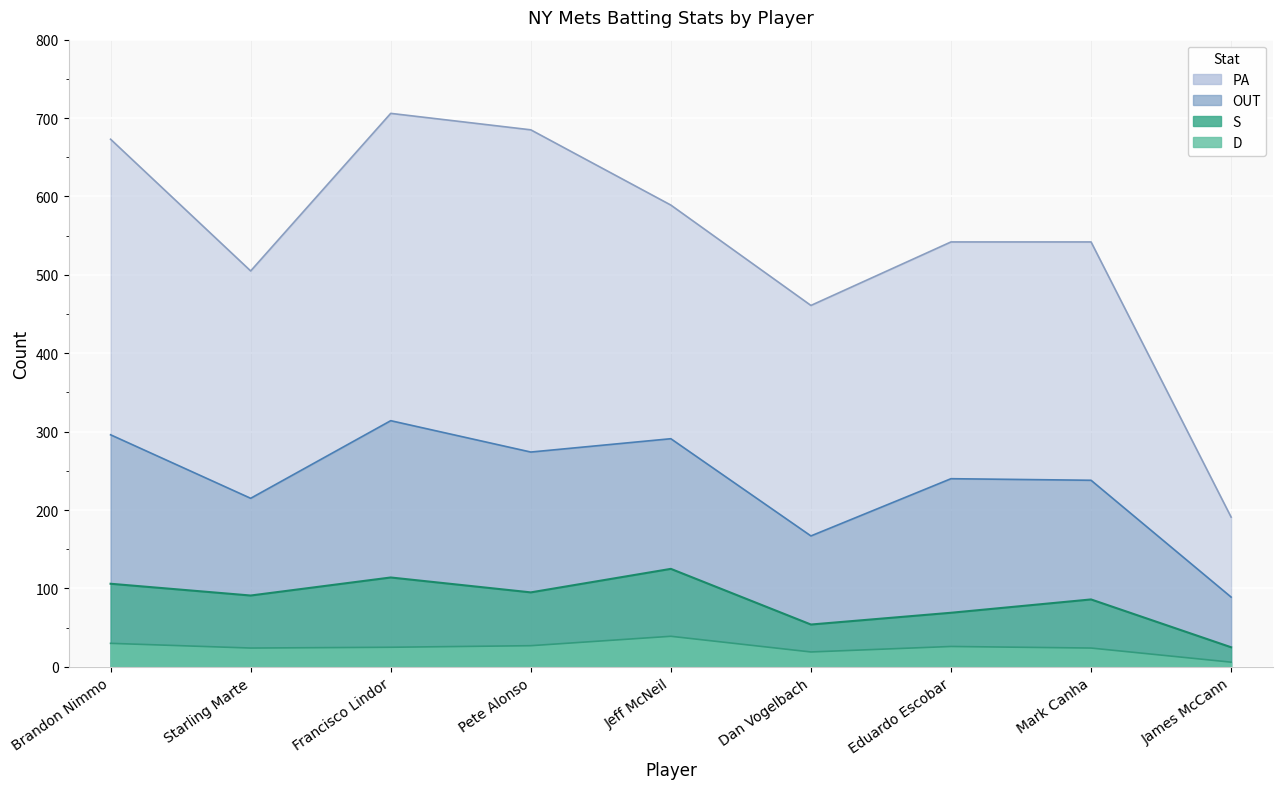

At which category is the sum across all series the highest?

Francisco Lindor